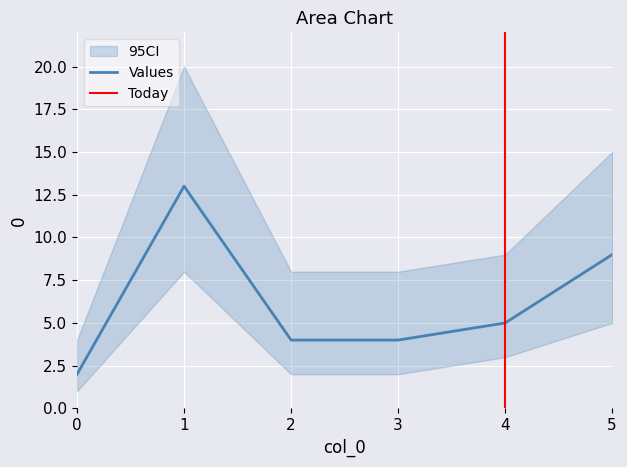

How many data points are less than 5?

3